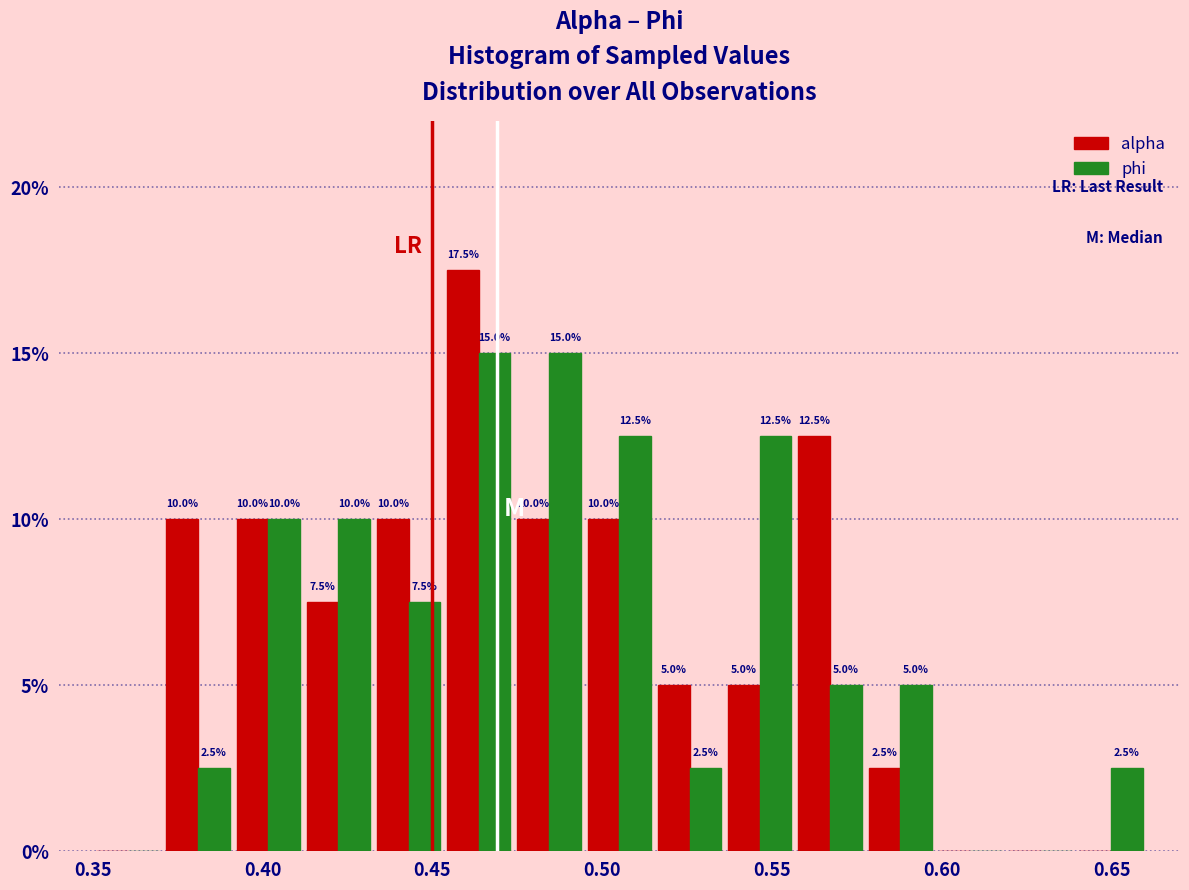

In the alpha series, which range on the x-axis has the tallest bar?

0.455 to 0.475